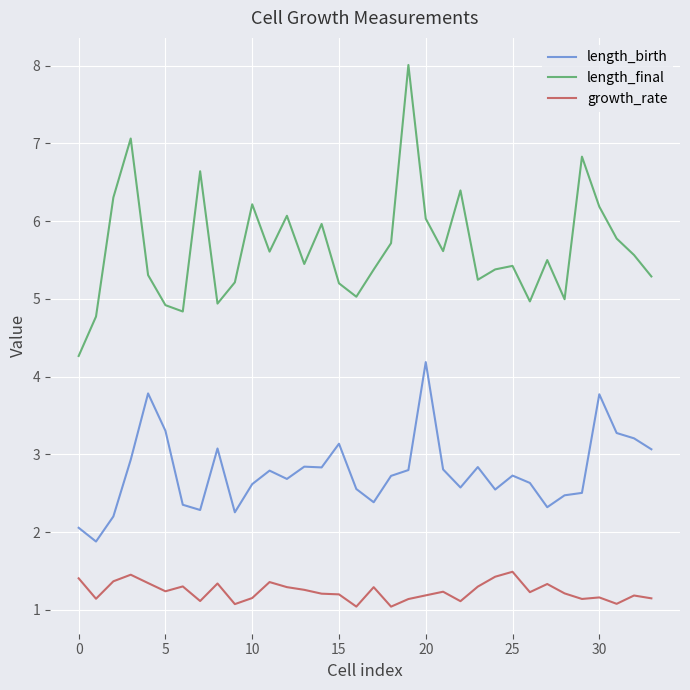

True or false: growth_rate and length_birth cross at least once.

False